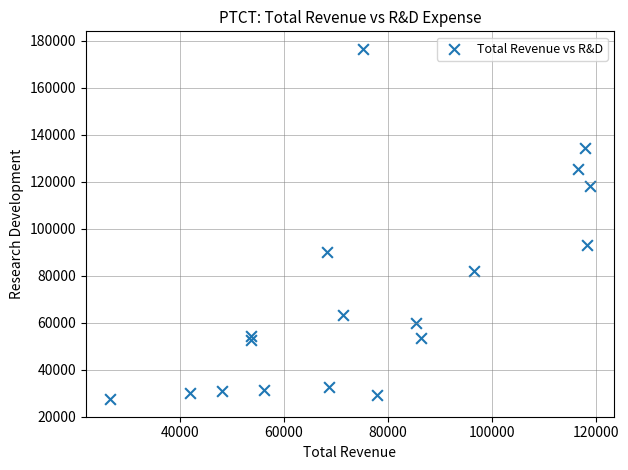

What is the range of Y values (max minus min)?

149100